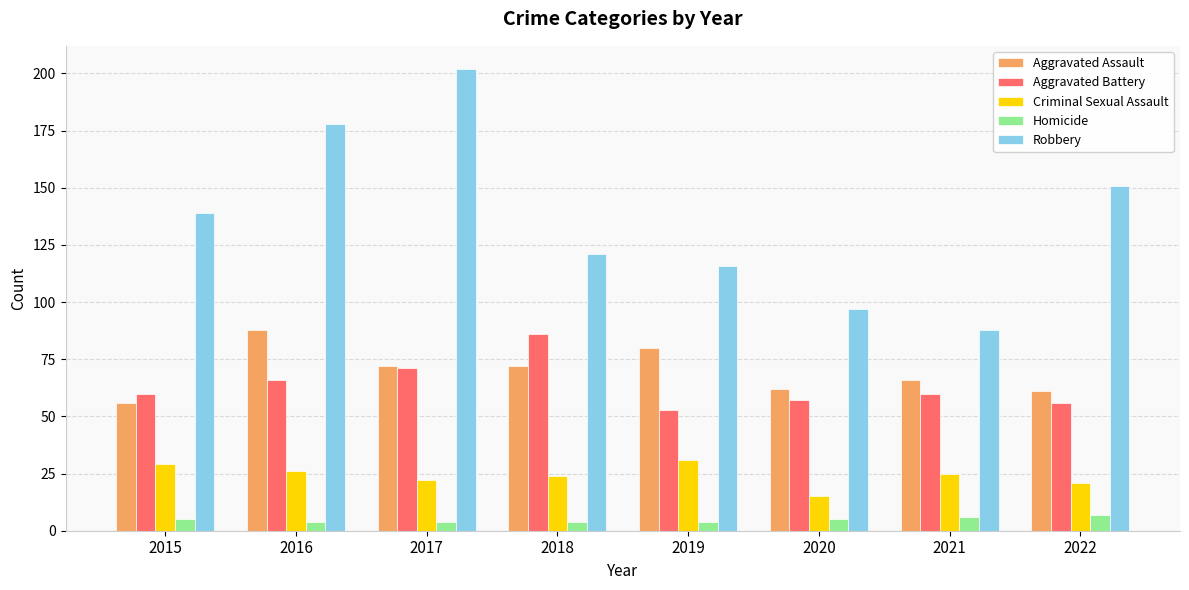

What is the approximate value of Robbery at 2017?

202